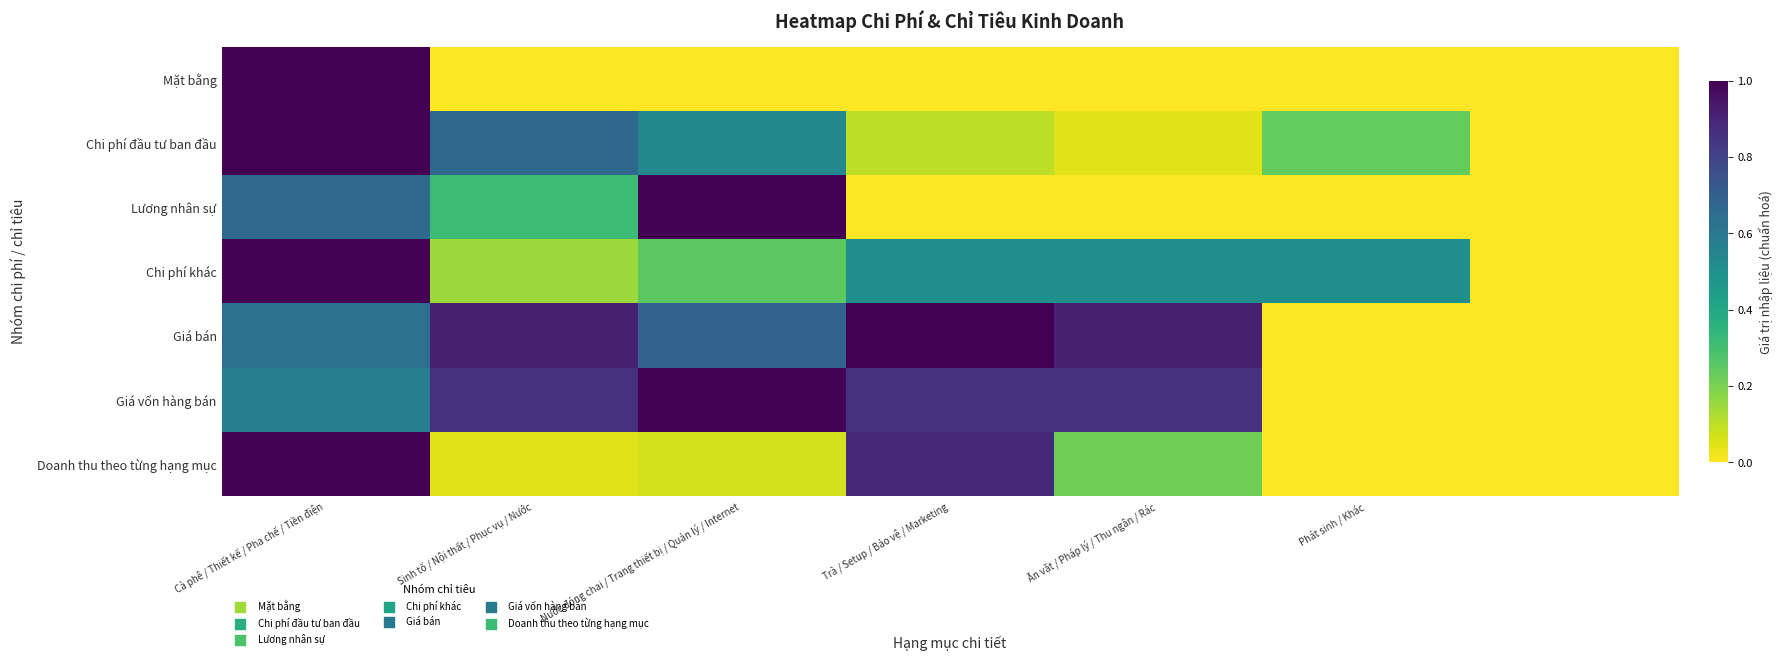

Reading right to left, transcribe all the data shown in this chart.

Mặt bằng: 0.0	0.0	0.0	0.0	0.0	0.0	1.0
Chi phí đầu tư ban đầu: 0.0	0.2	0.0	0.1	0.5	0.7	1.0
Lương nhân sự: 0.0	0.0	0.0	0.0	1.0	0.3	0.7
Chi phí khác: 0.0	0.5	0.5	0.5	0.2	0.1	1.0
Giá bán: 0.0	0.0	0.9	1.0	0.7	0.9	0.6
Giá vốn hàng bán: 0.0	0.0	0.9	0.9	1.0	0.9	0.6
Doanh thu theo từng hạng mục: 0.0	0.0	0.2	0.9	0.1	0.0	1.0